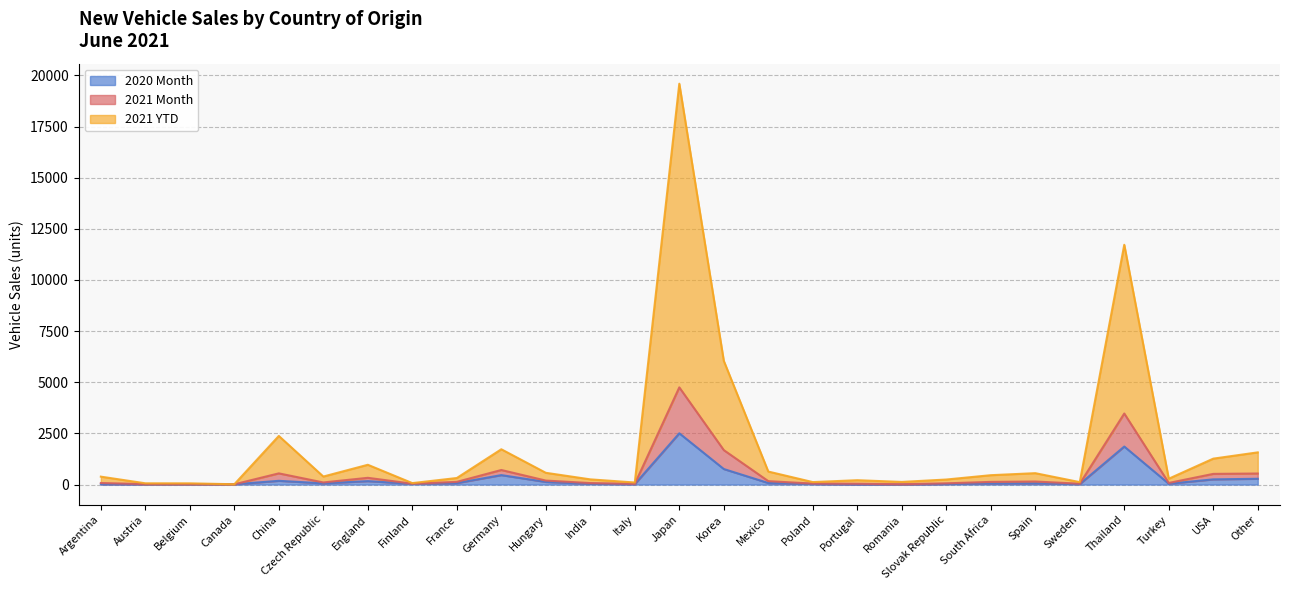

How many interior local peaks does the 2021 YTD series have?

7